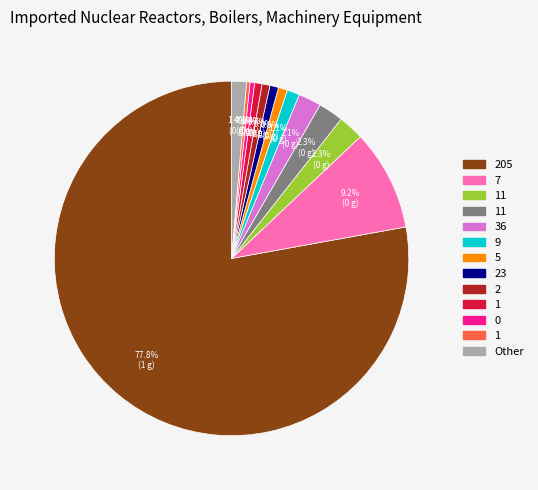

Does any single category account for the majority?

Yes